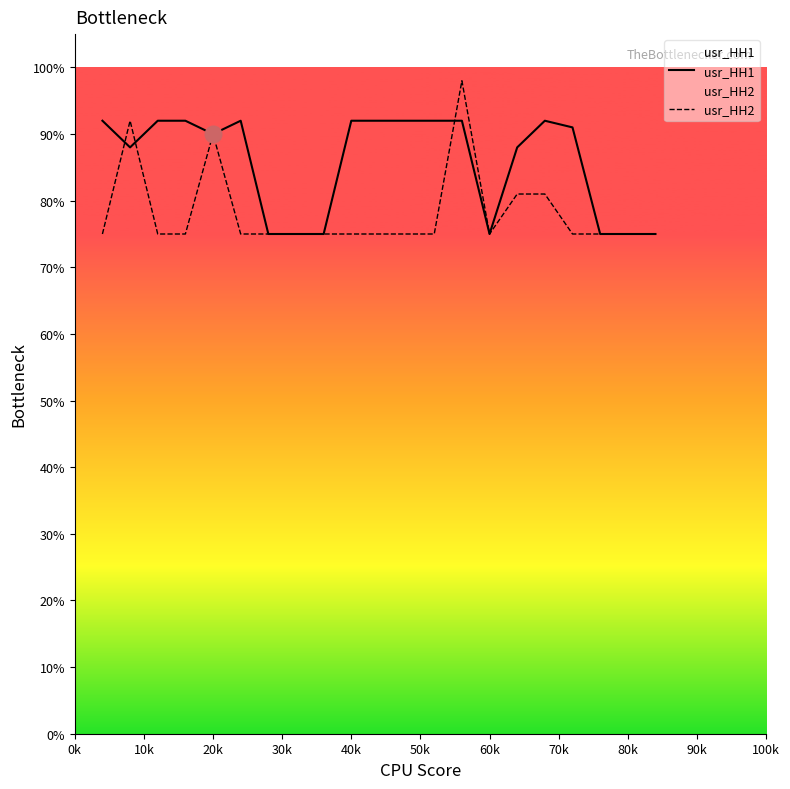

What is the maximum value for usr_HH1?

0.9